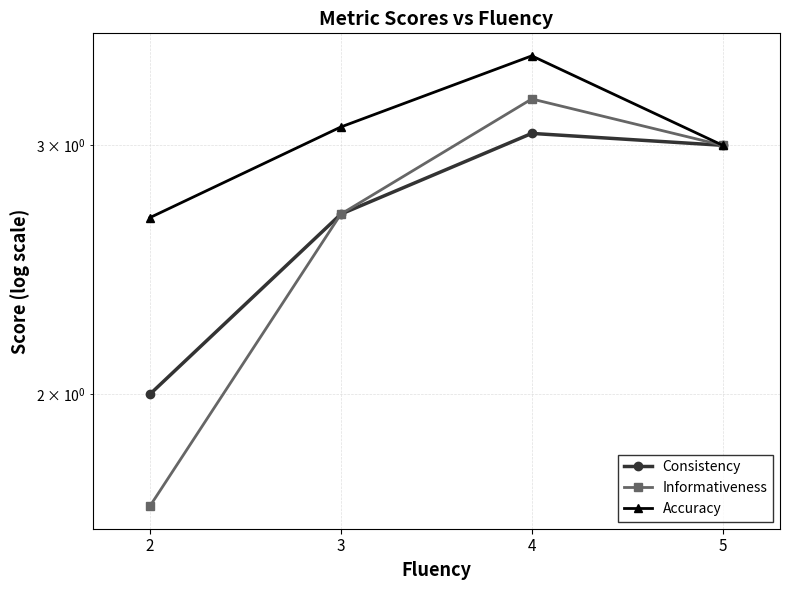

What is the total value across all series at 4?

9.8